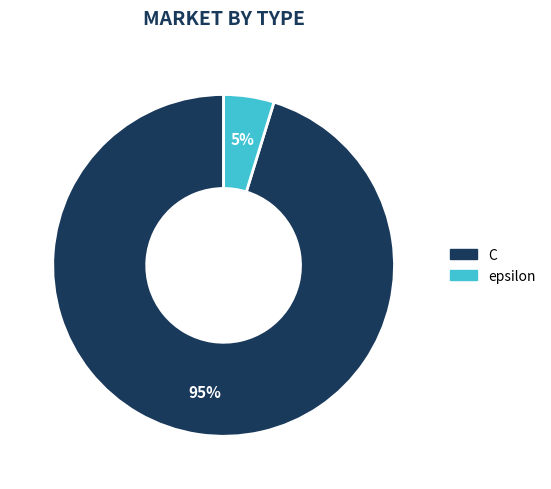

True or false: epsilon accounts for 5% of the total.

True